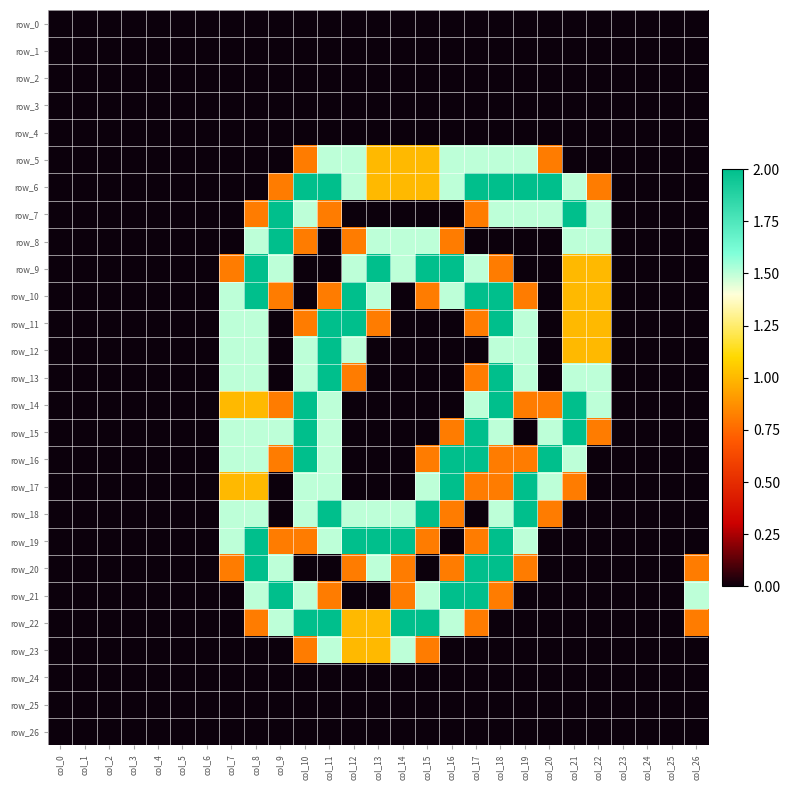

List the series in order of their peak value, lowest first.

row_0, row_1, row_2, row_3, row_4, row_24, row_25, row_26, row_5, row_23, row_6, row_7, row_8, row_9, row_10, row_11, row_12, row_13, row_14, row_15, row_16, row_17, row_18, row_19, row_20, row_21, row_22